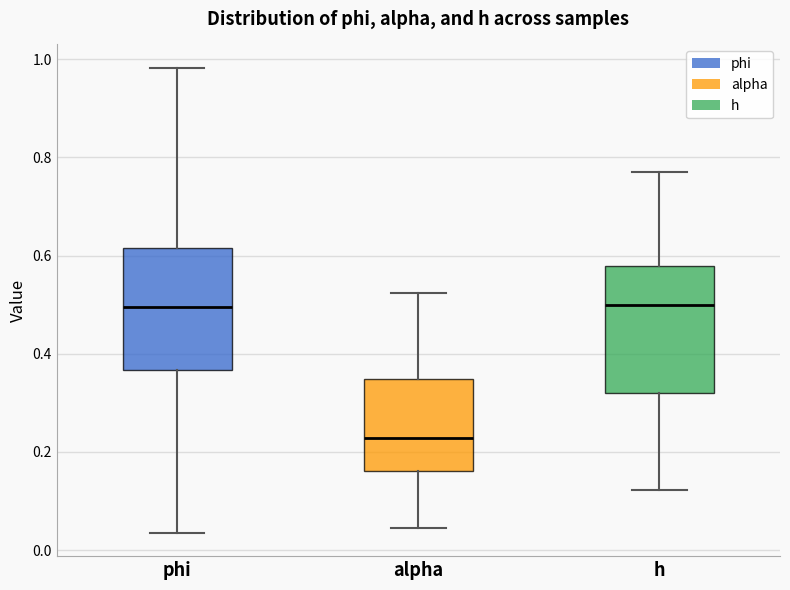

Reading left to right, transcribe this box plot: for each box, give where its median line is, the range the box spans, and where its two whiskers end, as read against the y-axis. The values are not printed on the chart, so give them approximately, as read against the axis.

phi: median 0.50, box 0.36 to 0.62, whiskers 0.04 to 0.98
alpha: median 0.22, box 0.16 to 0.34, whiskers 0.04 to 0.52
h: median 0.50, box 0.32 to 0.58, whiskers 0.12 to 0.76